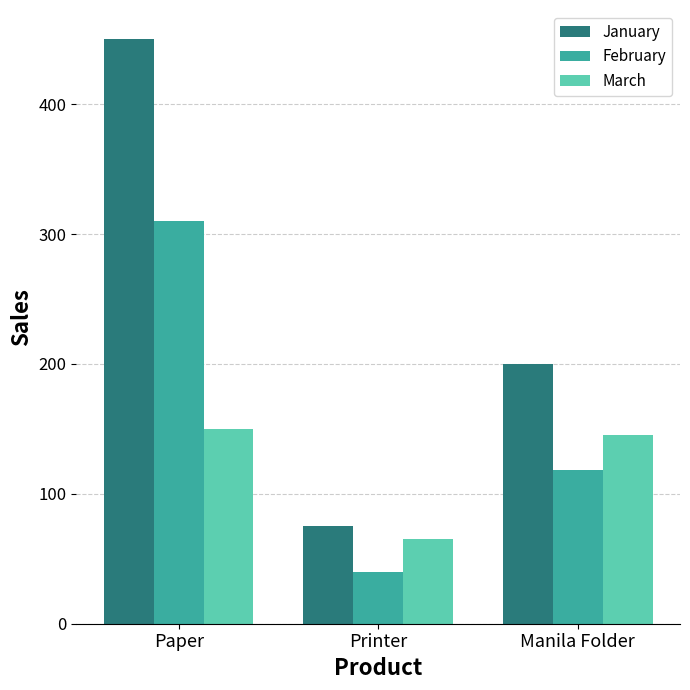

At which label is March closest to 107?

Manila Folder